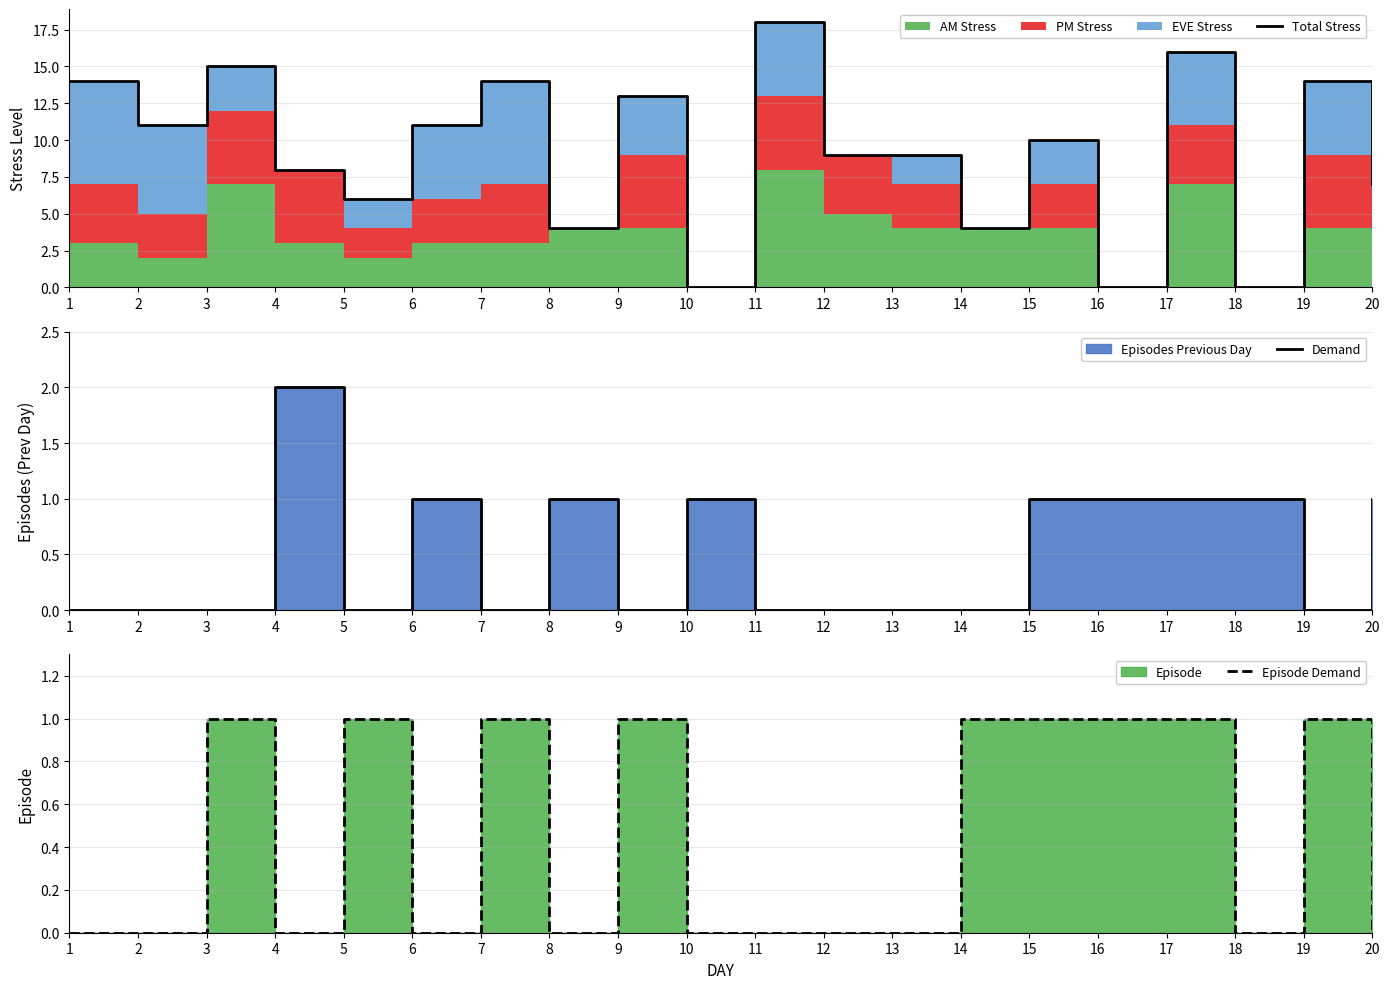

The value of Episode Demand at 20 is 0. True or false?

True